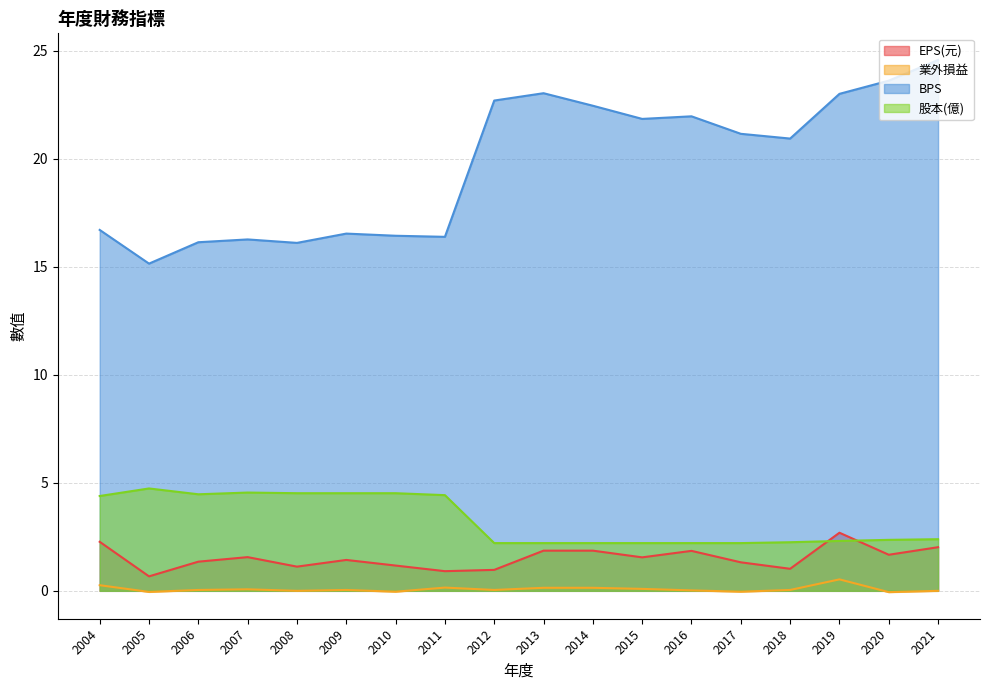

How many values in the 業外損益 series exceed 0?

12